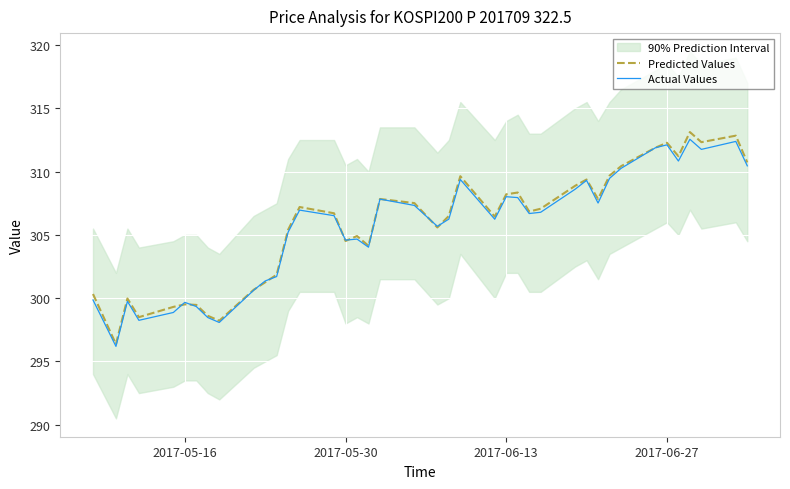

The Actual Values series shows 167.0 at 2017-05-16. True or false?

False